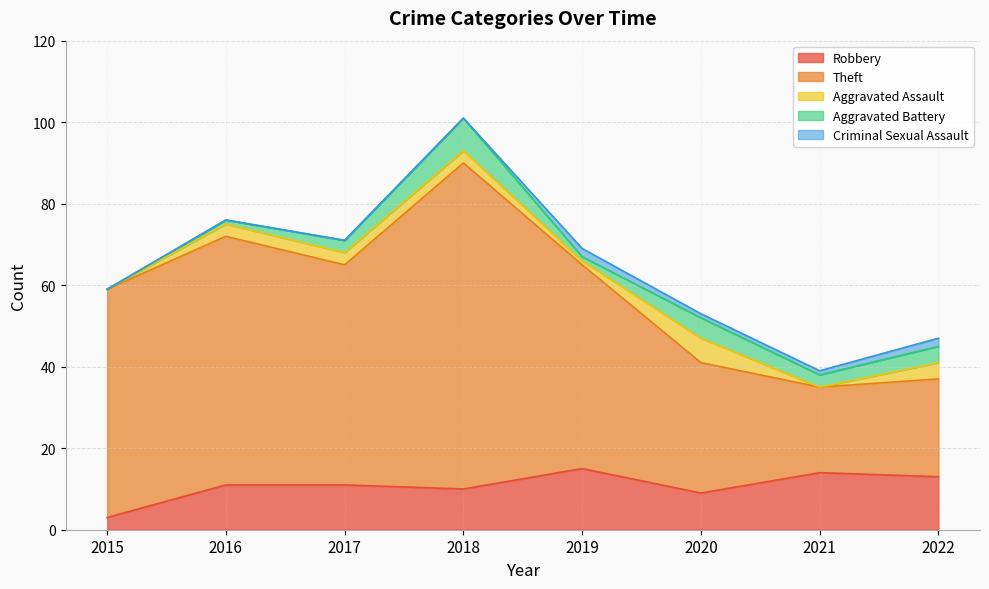

List the series in order of their peak value, highest first.

Theft, Robbery, Aggravated Battery, Aggravated Assault, Criminal Sexual Assault